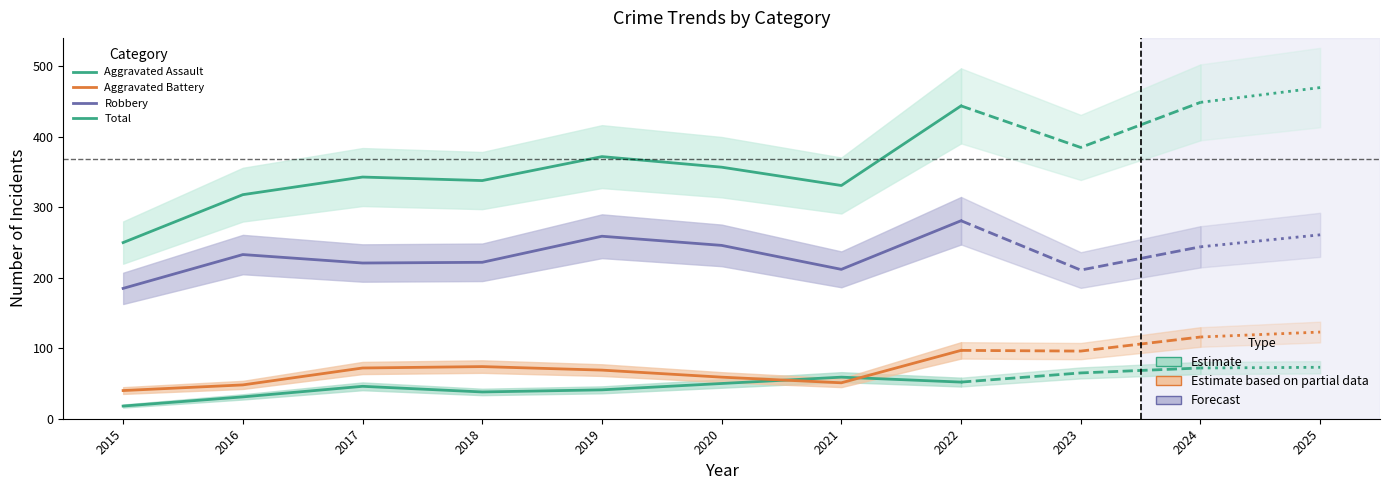

At which category does the chart reach its minimum across all series?

2015